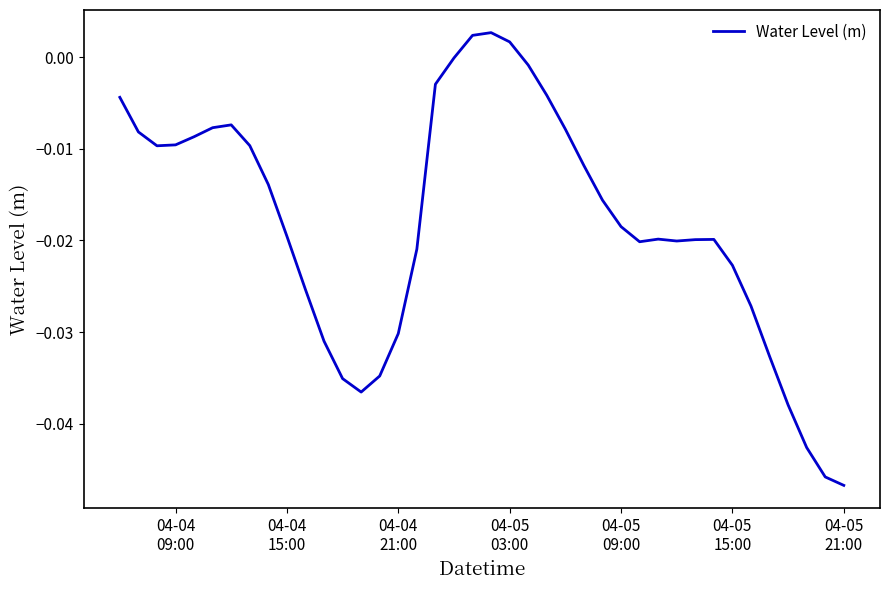

How many lines are shown in the chart?

1